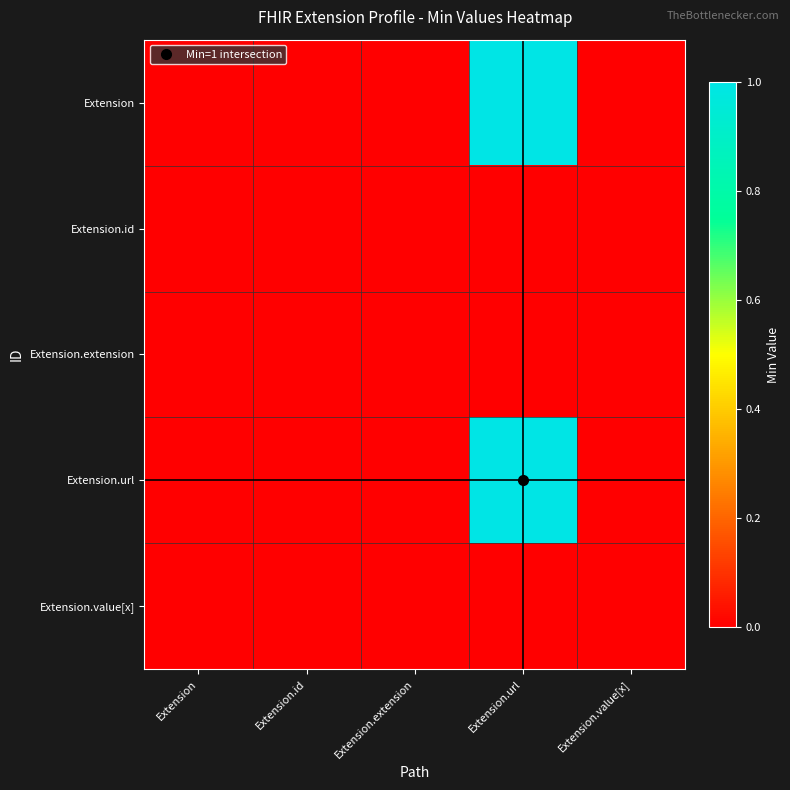

Which label corresponds to the smallest value in the chart?

Extension